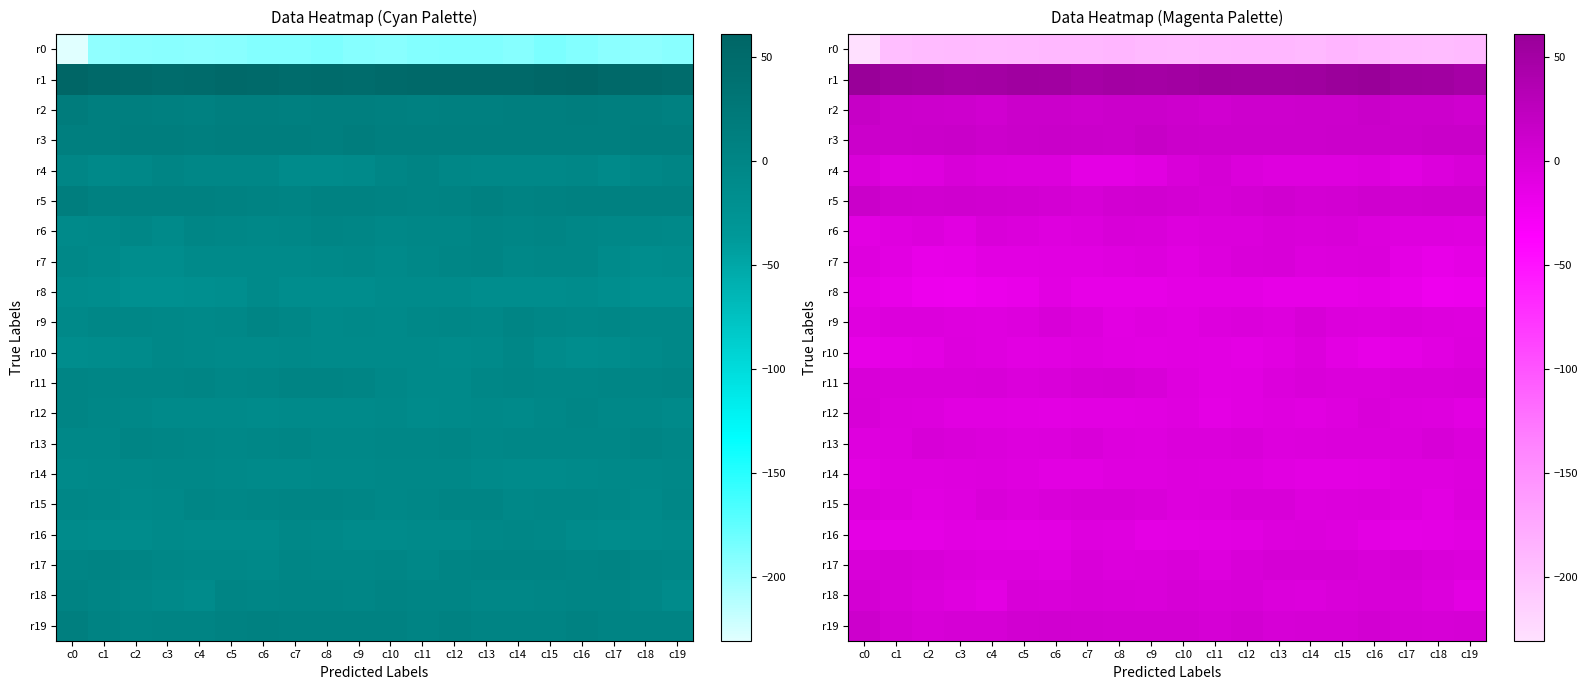

True or false: r10 has a value of -3.2 at c14.

True